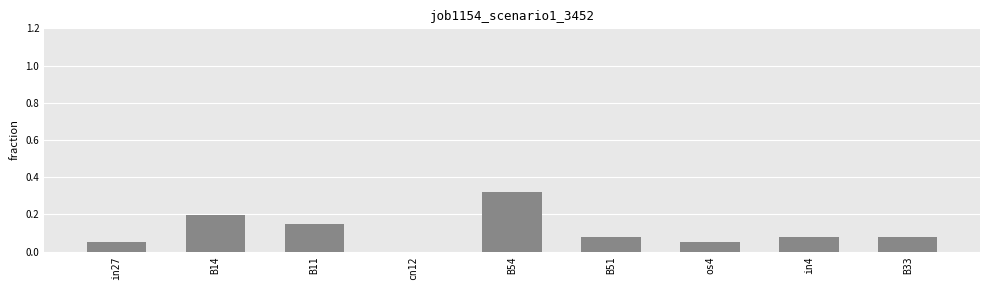

What is the change in value from cn12 to B33?

+0.1